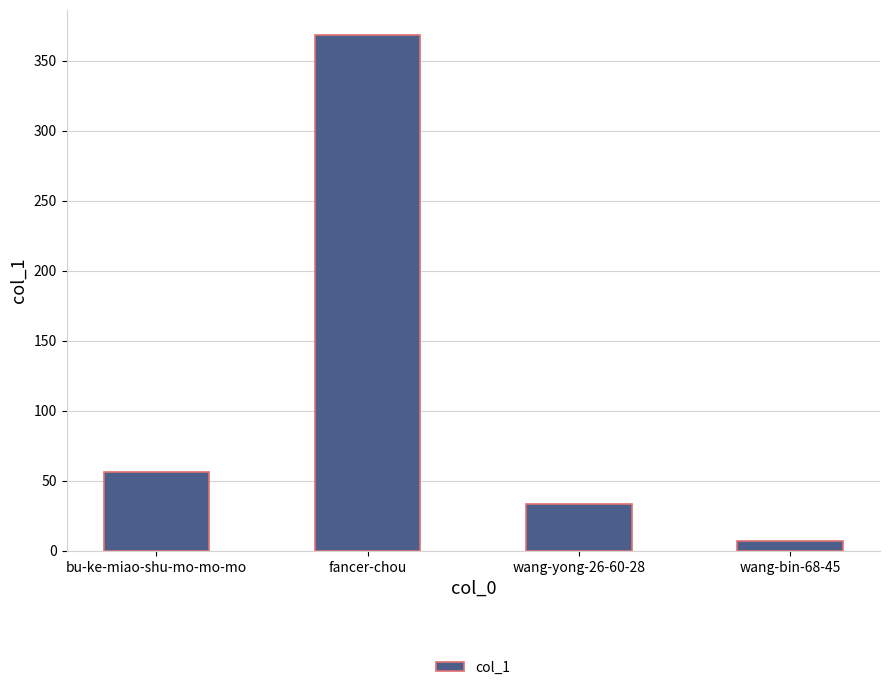

What is the label of the 4th bar from the right?

bu-ke-miao-shu-mo-mo-mo